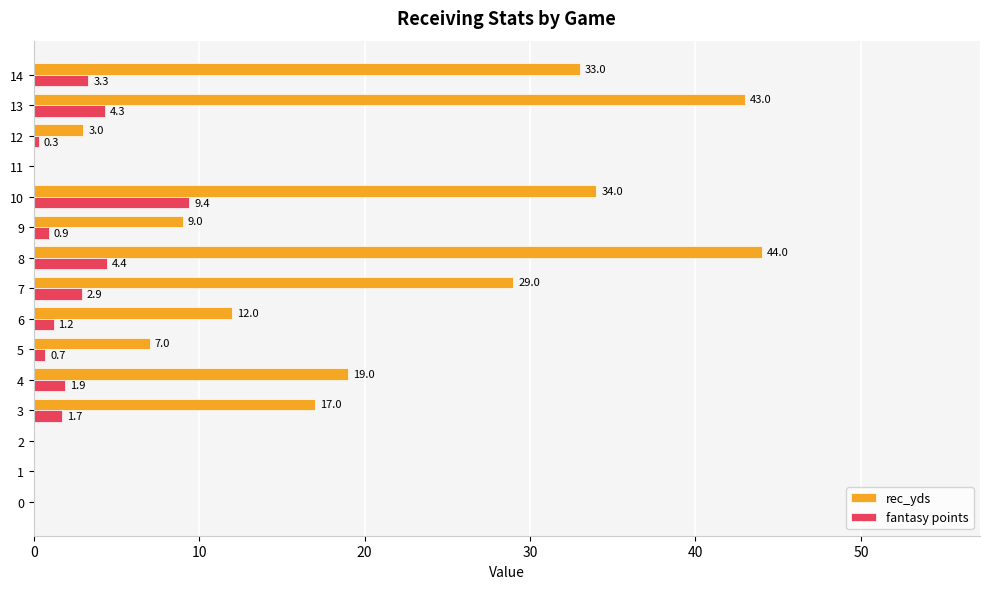

At which category is the sum across all series the highest?

8